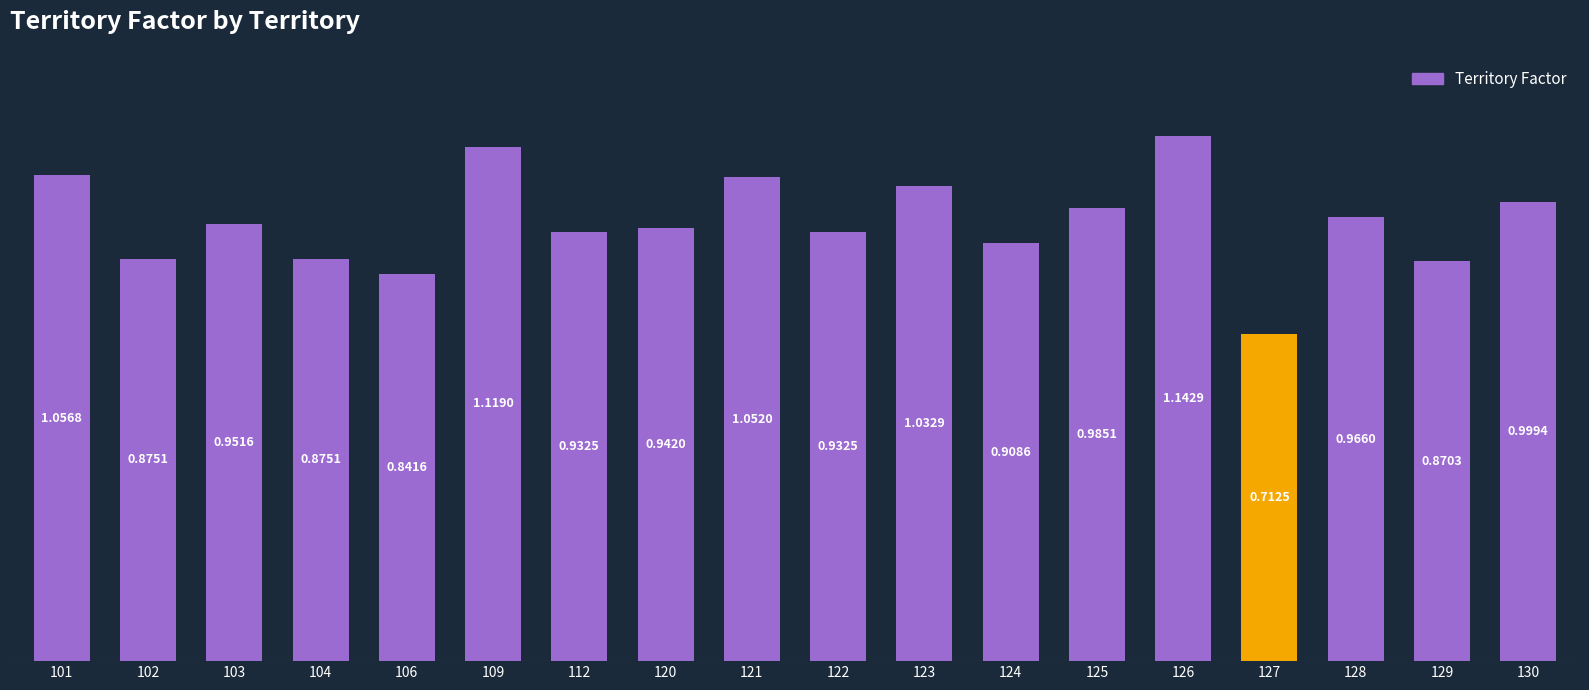

Between 124 and 129, which is larger?

124